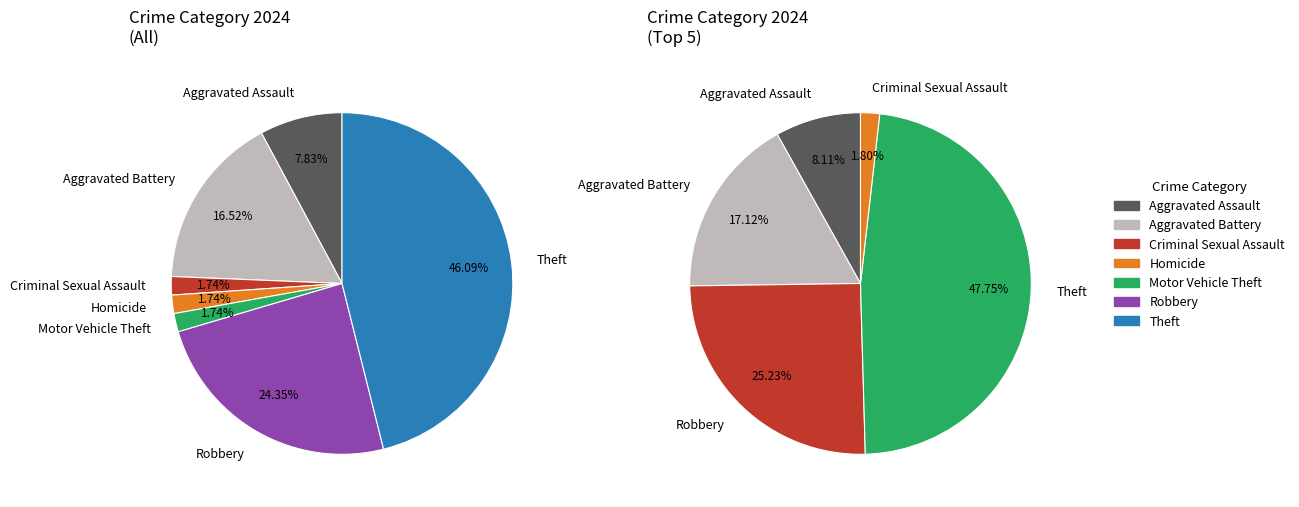

Is it true that Homicide is 15% of the pie?

False